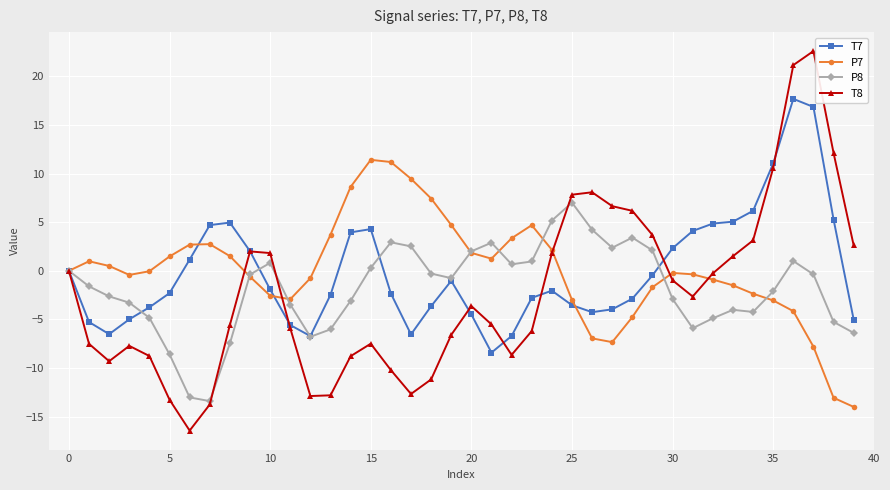

What is the difference between the maximum and minimum values in the P8 series?

20.4